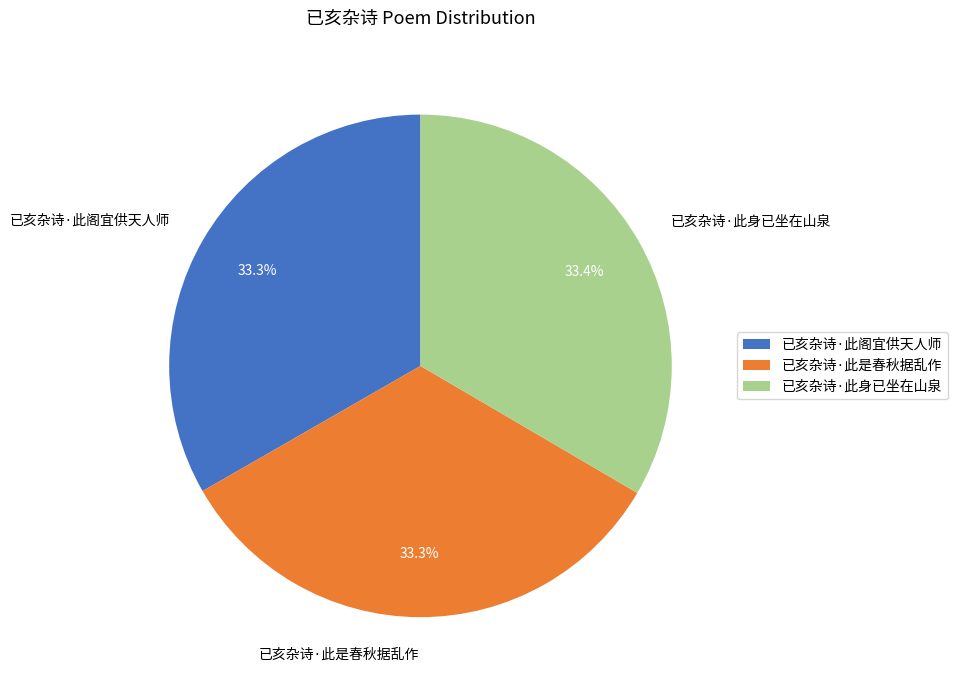

What is the ratio of the value at 已亥杂诗·此身已坐在山泉 to the value at 已亥杂诗·此阁宜供天人师?

1.0